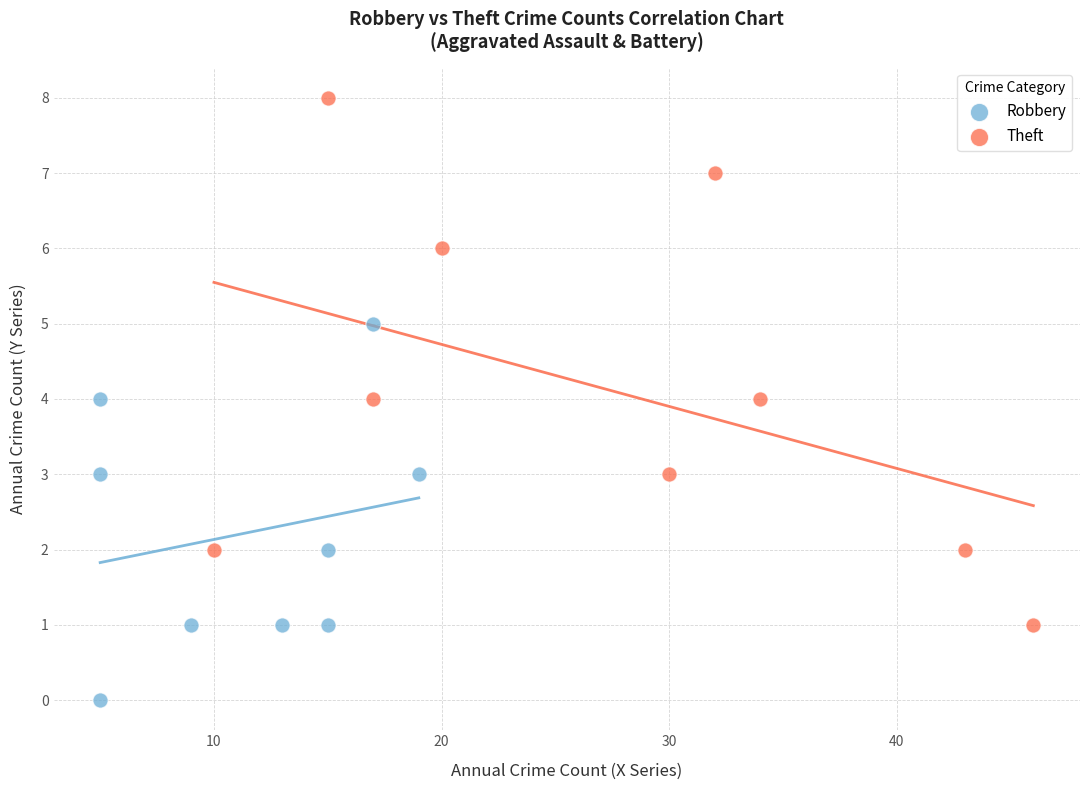

Which series reaches the maximum Y coordinate?

Theft